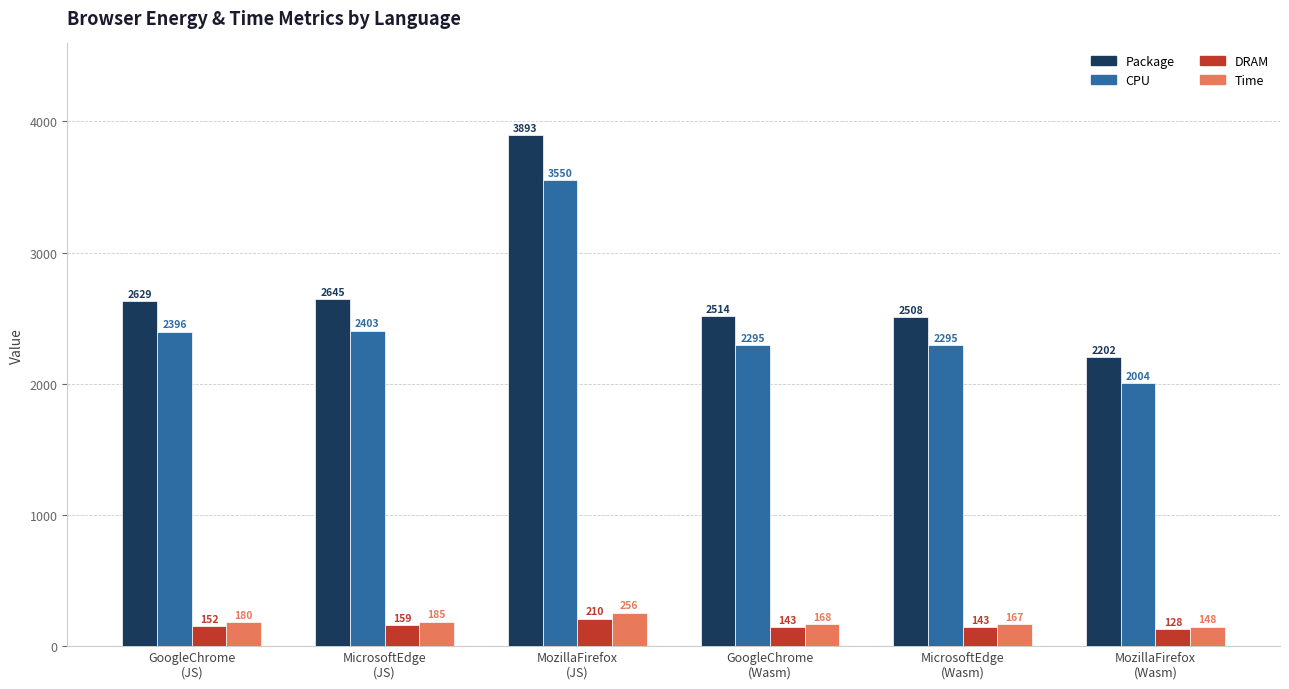

Rank the series by their maximum value, from highest to lowest.

Package, CPU, Time, DRAM